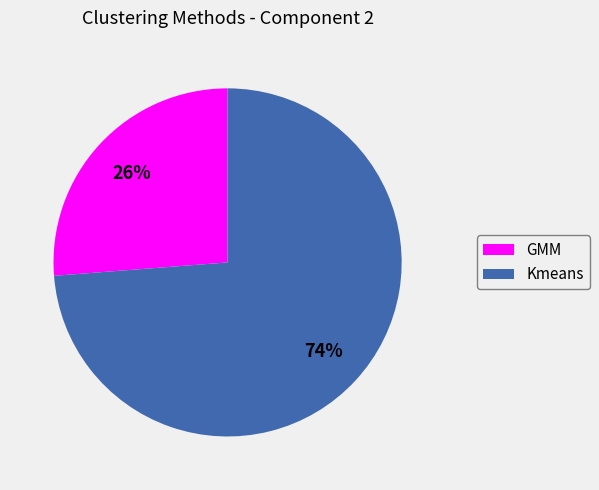

Count the number of slices in the pie.

2